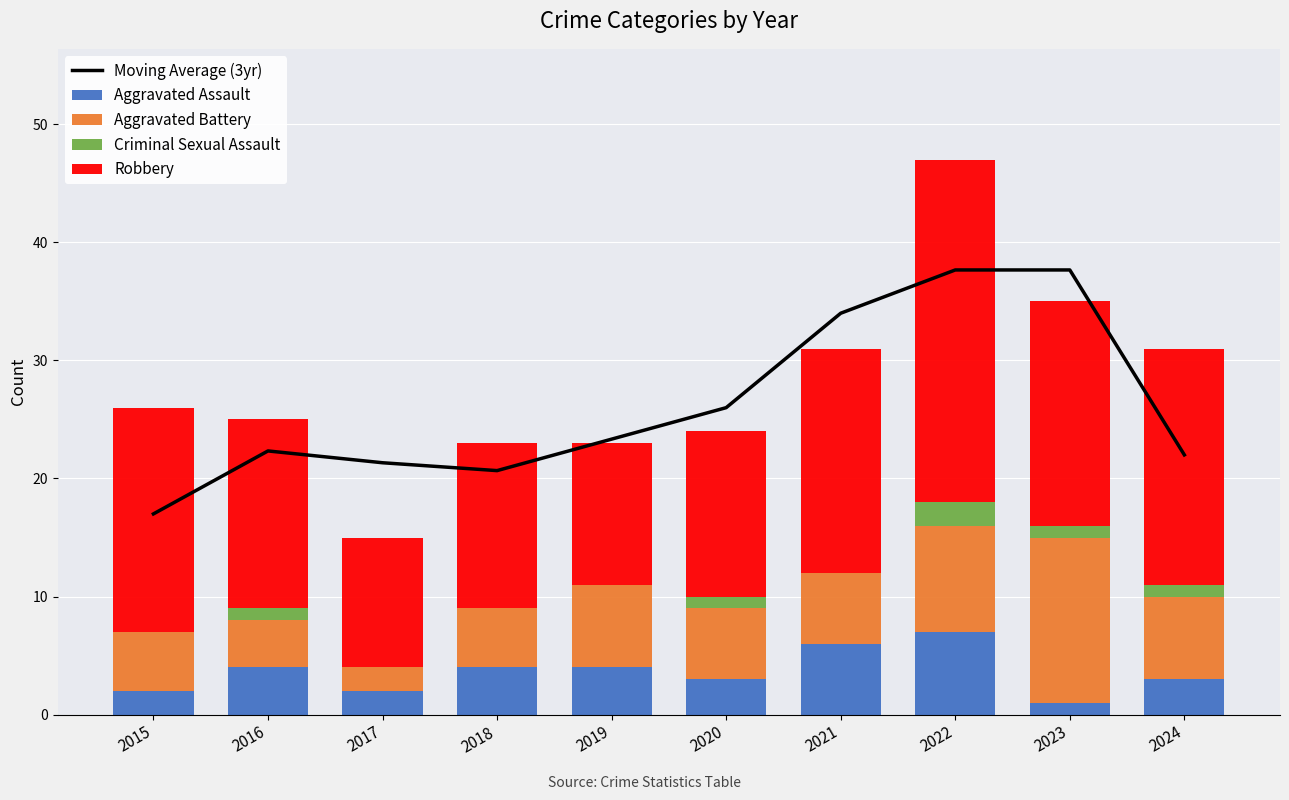

At which category does the chart reach its minimum across all series?

2015